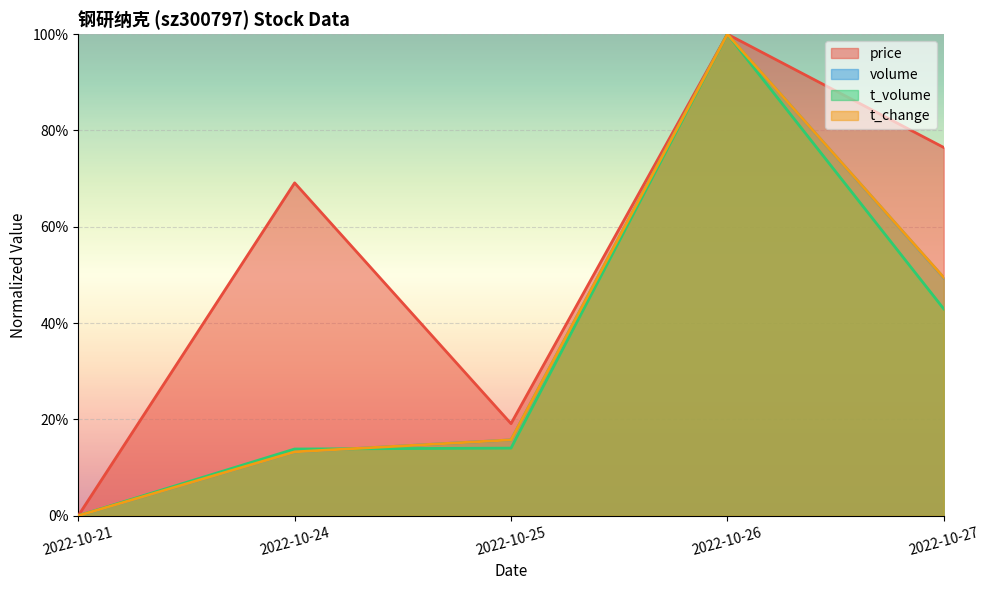

True or false: volume and t_change intersect in this chart.

False